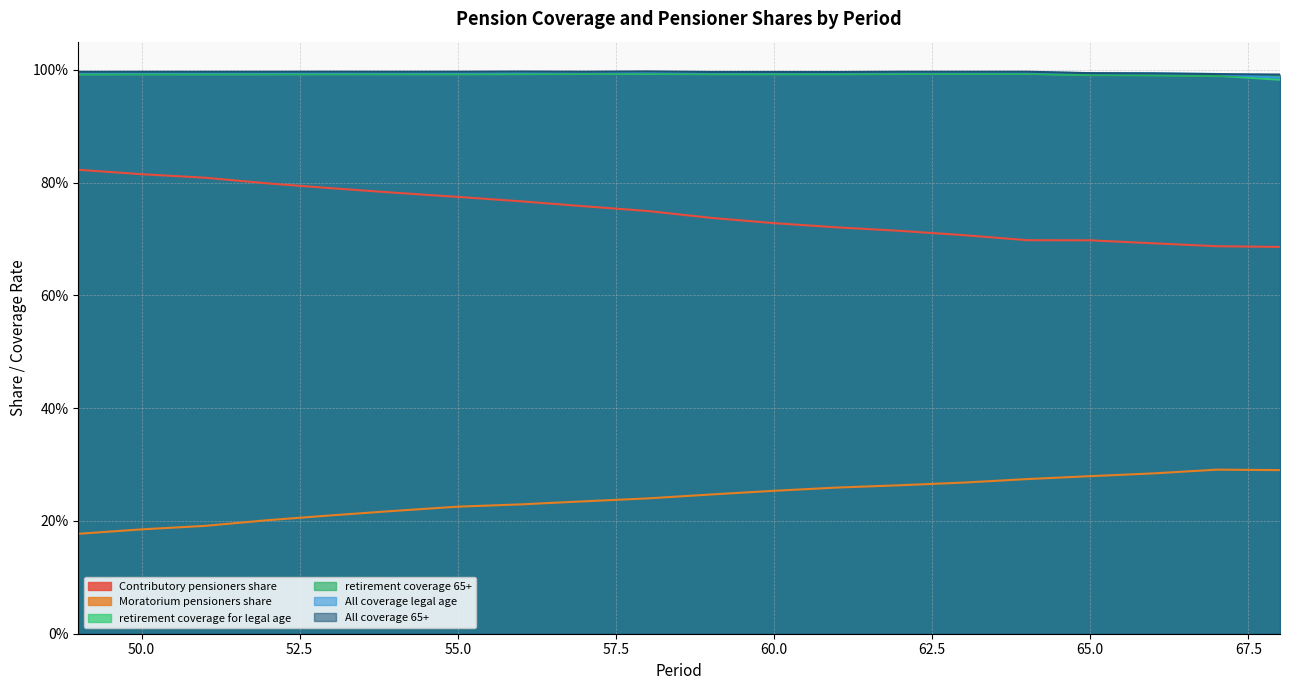

Count the number of categories in the chart.

20